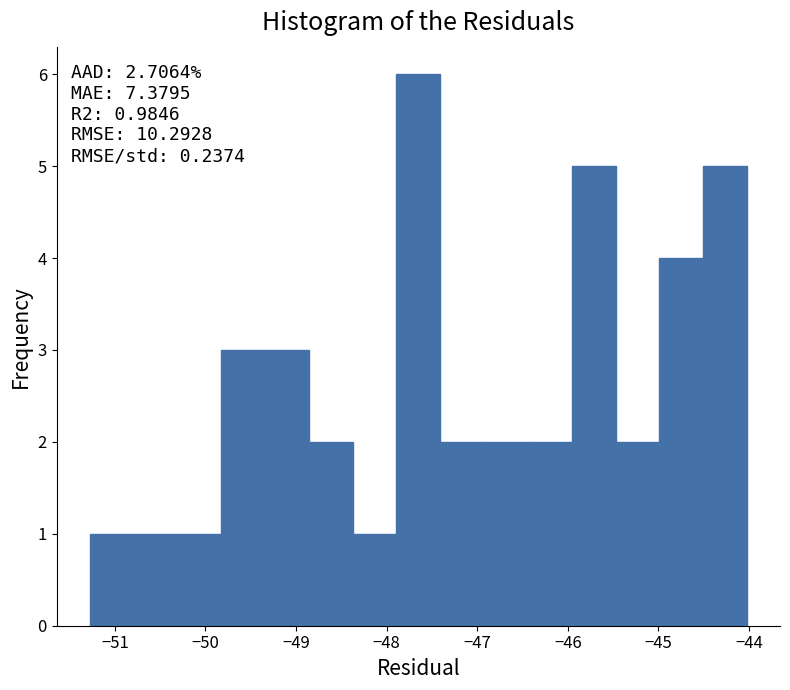

Over which range of the x-axis is the bar tallest?

-47.9 to -47.4